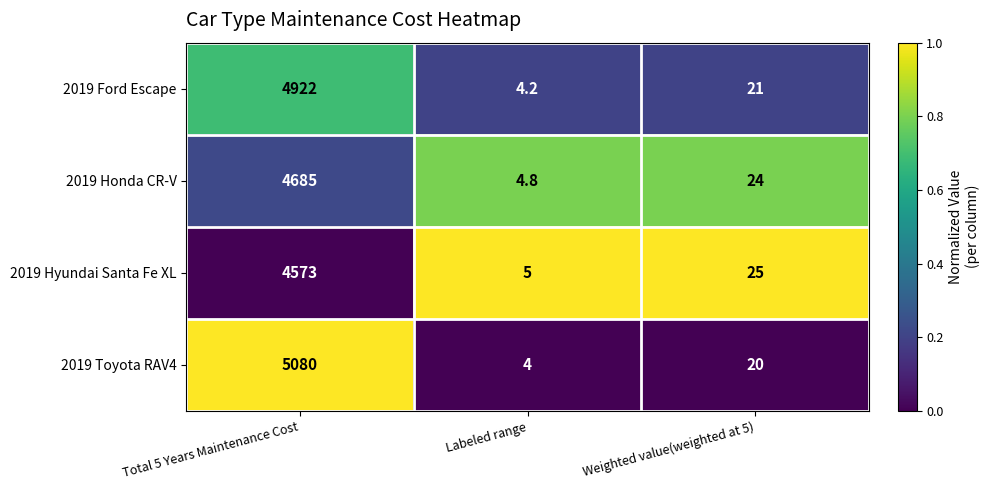

True or false: 2019 Honda CR-V has a value of 4685.0 at Total 5 Years Maintenance Cost.

True